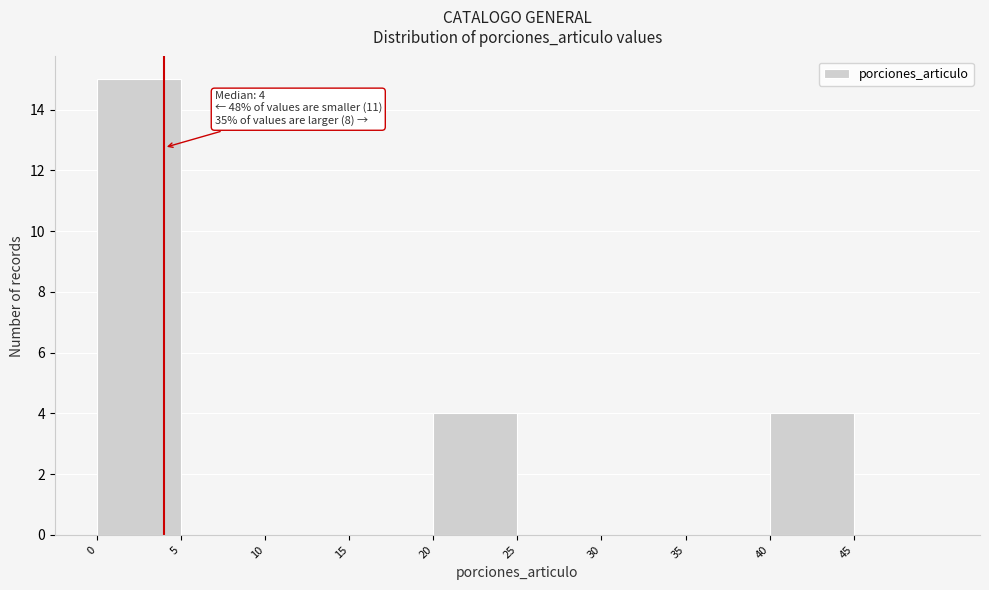

Over which range of the x-axis is the bar tallest?

0 to 5